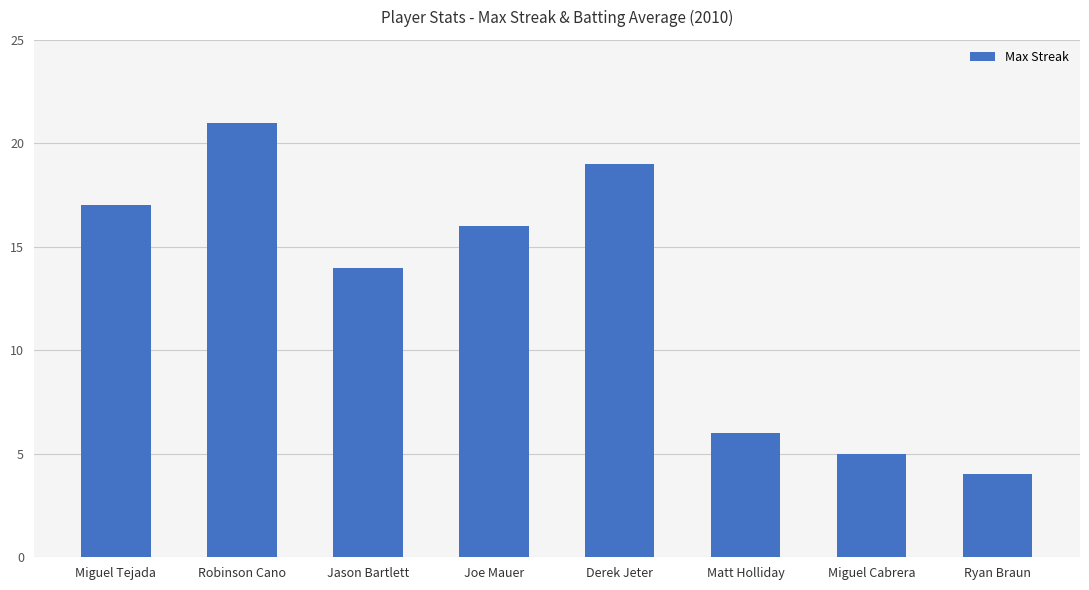

Does the chart contain stacked bars?

No